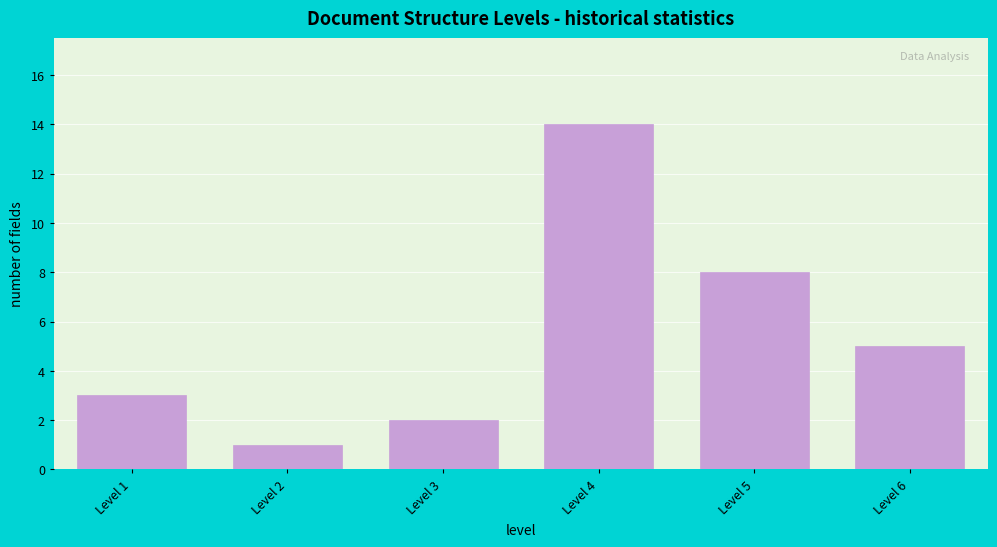

Reading left to right, extract all data points from this chart.

3	1	2	14	8	5